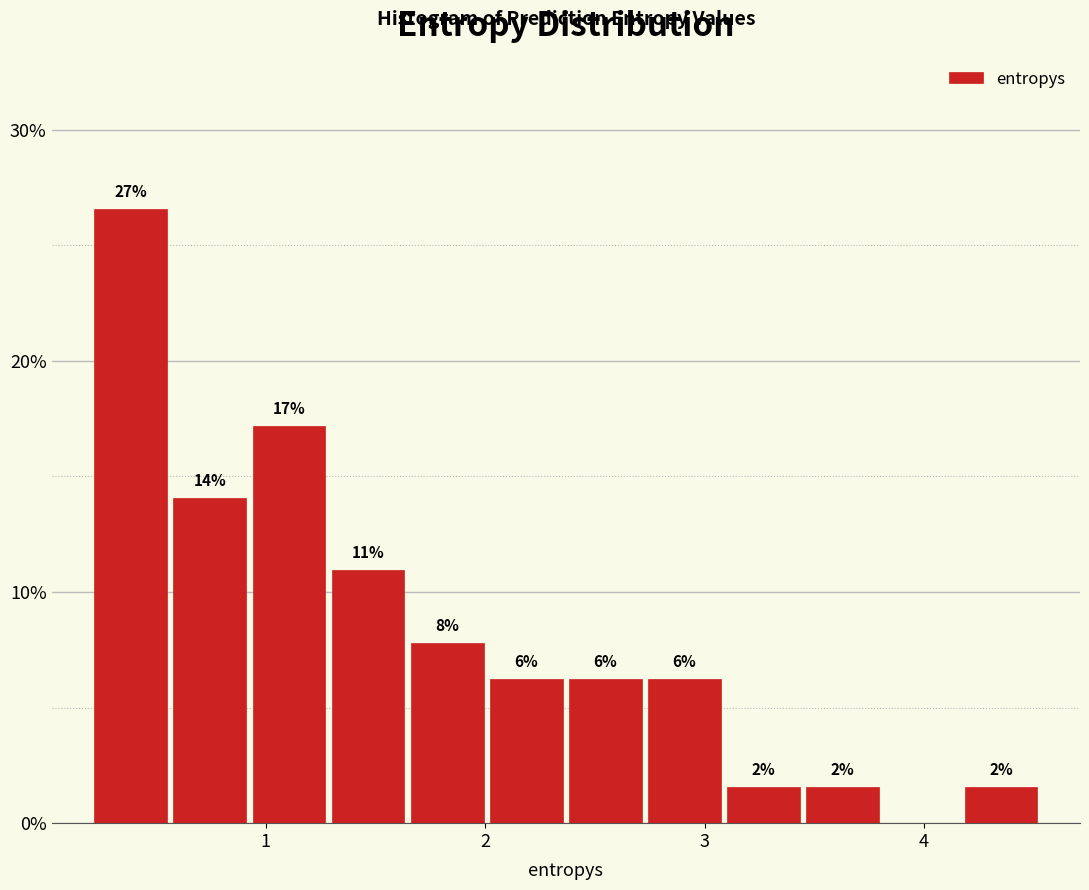

Read against the x-axis, roughly where is the centre of the tallest bar?

0.4